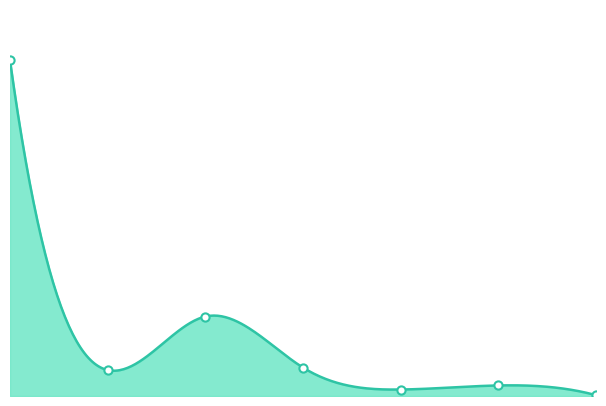

What is the change in value from 2017-10-03 to 2017-11-29?

-97